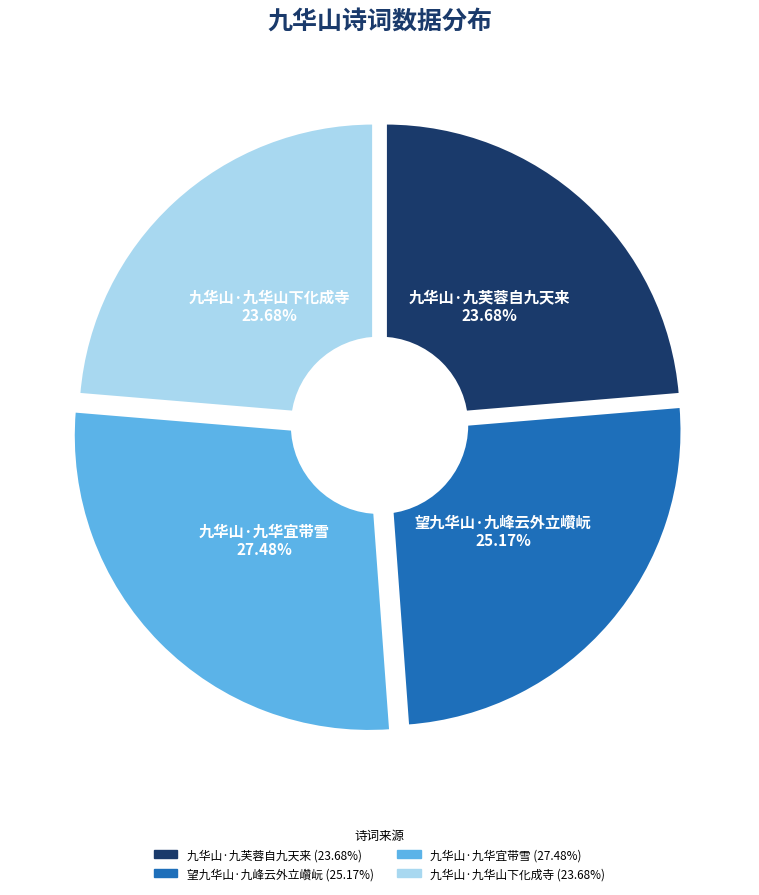

To the nearest percent, what portion does 九华山·九华山下化成寺 represent?

24%